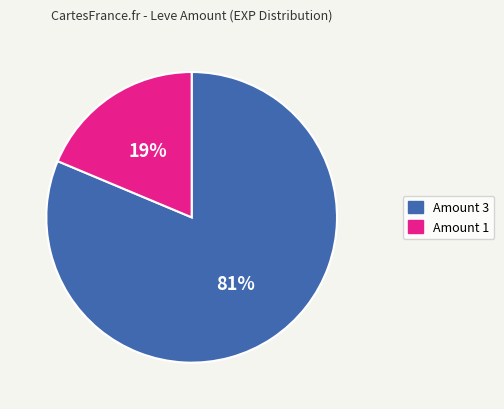

How many slices are in this pie chart?

2